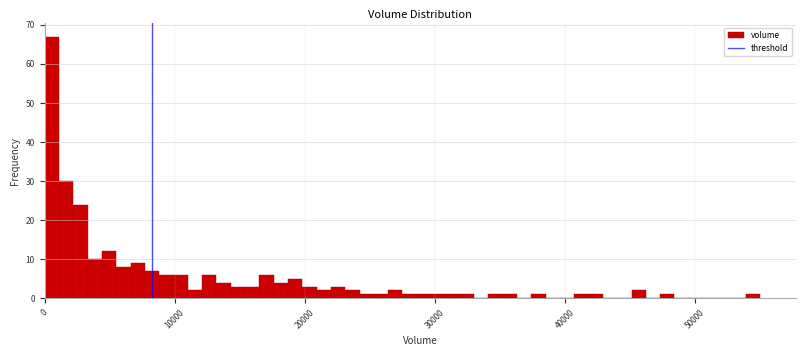

Read against the x-axis, roughly where is the centre of the tallest bar?

1000